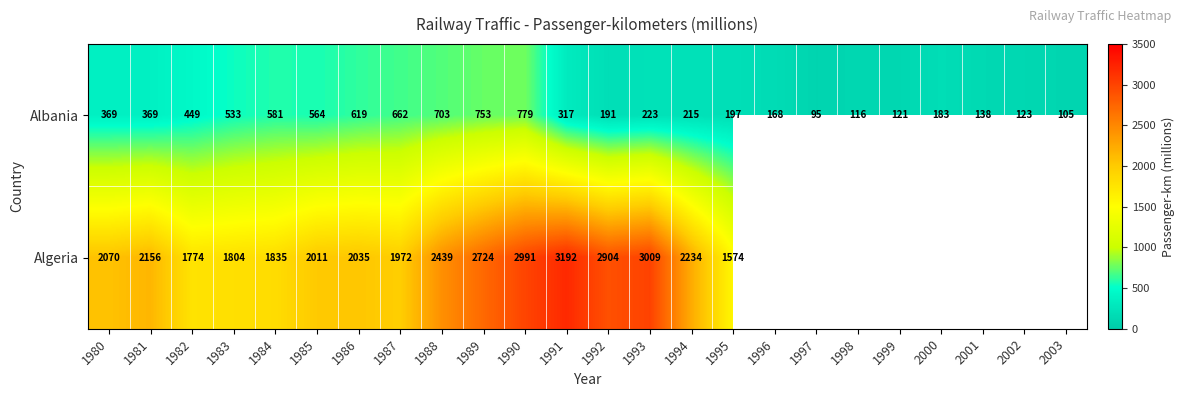

Rank the series at 1991 from lowest to highest value.

Albania, Algeria